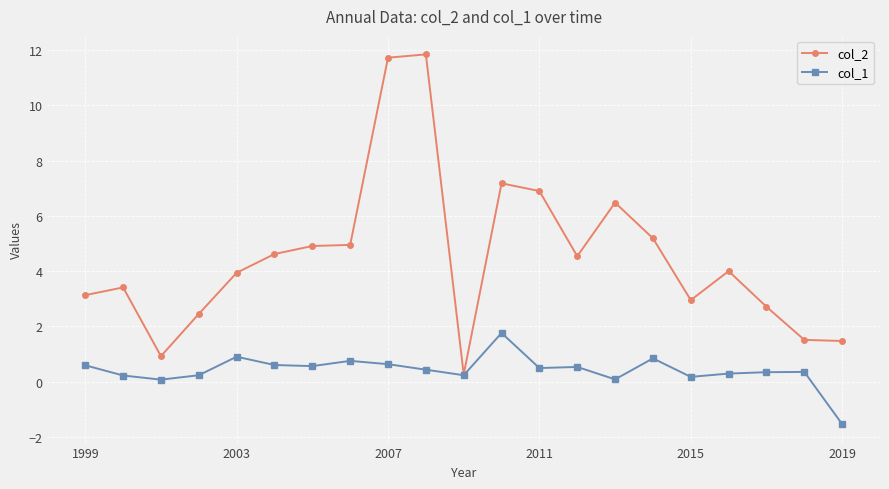

Does the chart display data point markers on the line(s)?

Yes